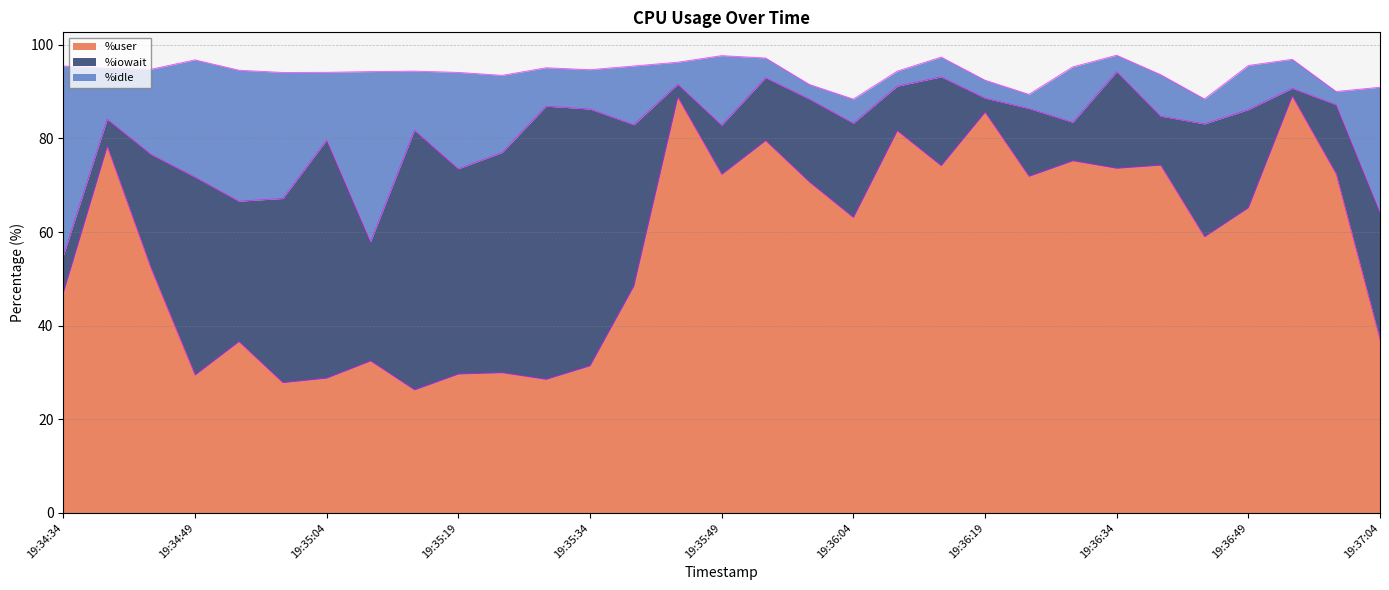

At which category does %idle reach its first local peak?

19:34:54